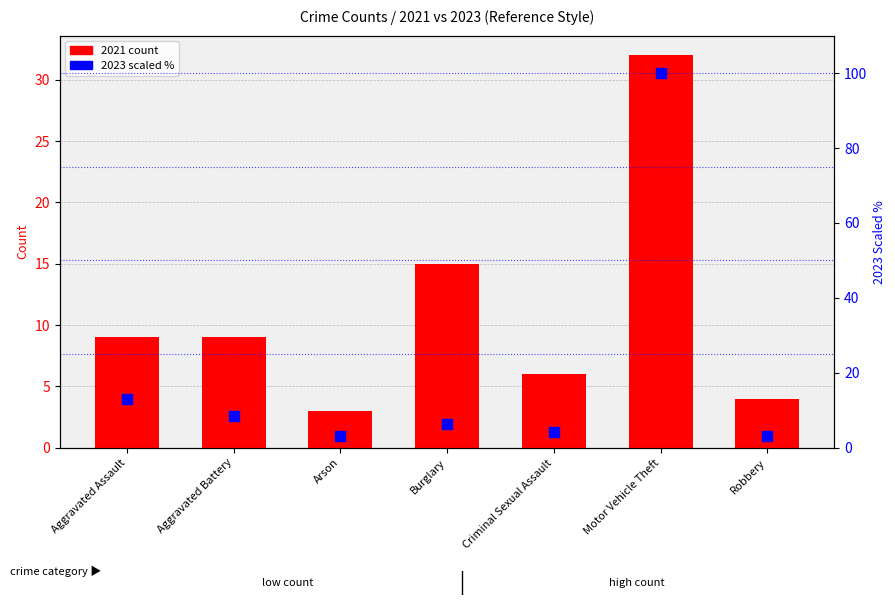

Which series has the largest total across all categories?

2023 (scaled %)